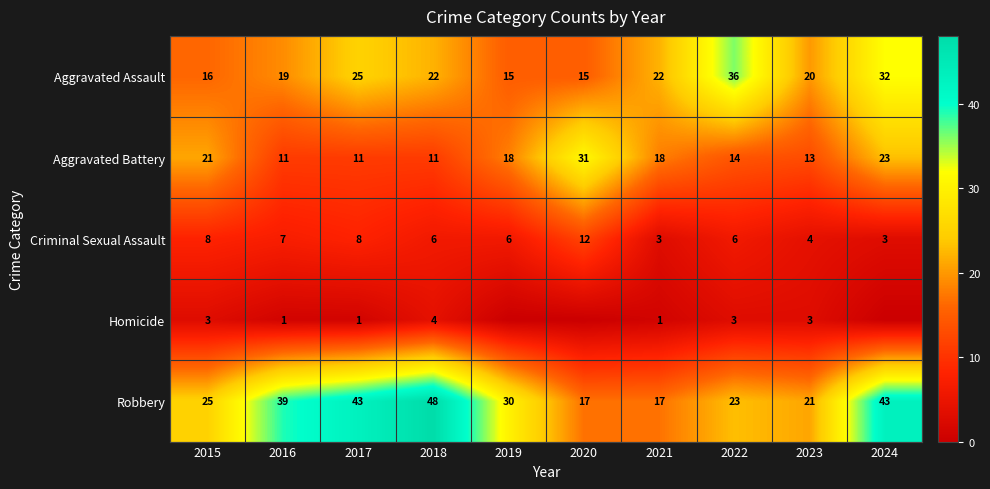

At which label does Aggravated Assault first exceed 22?

2017